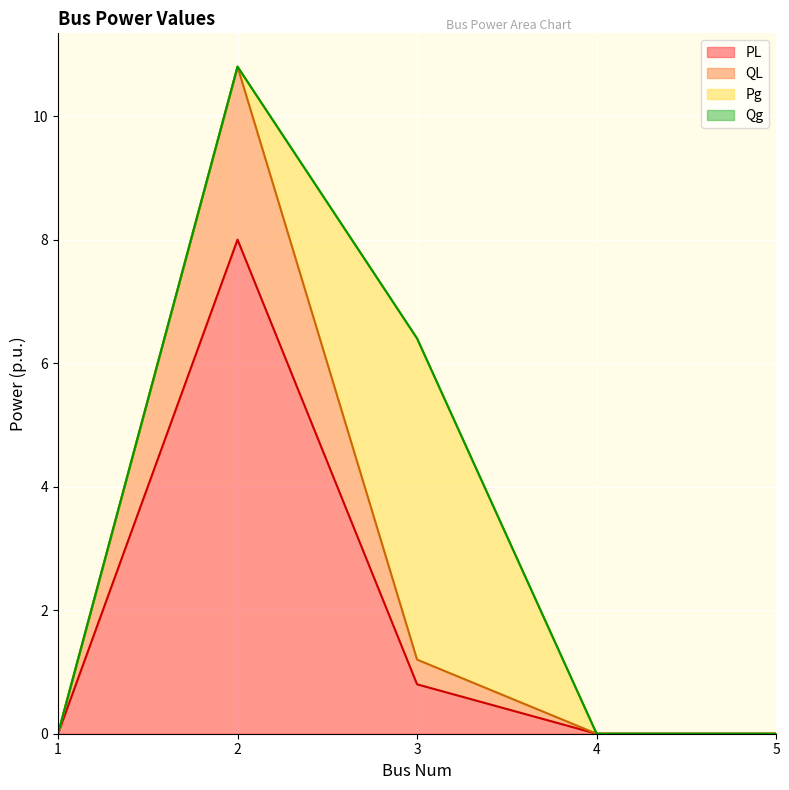

The value of PL at 5 is 0.0. True or false?

True